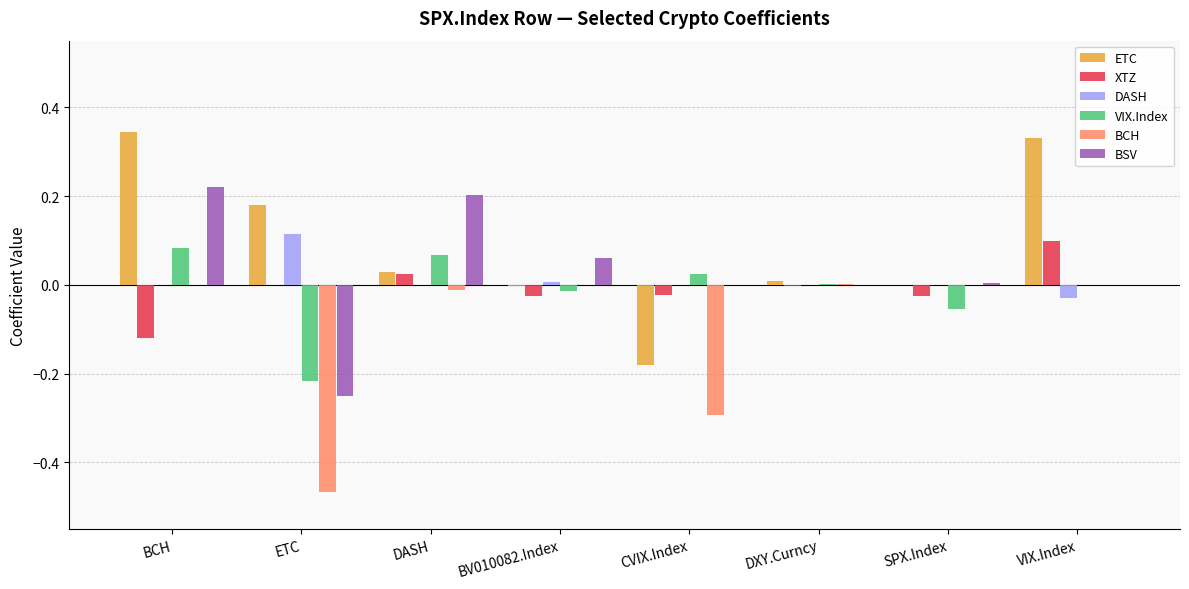

Is the value of XTZ at CVIX.Index greater than the value of BCH at DXY.Curncy?

No